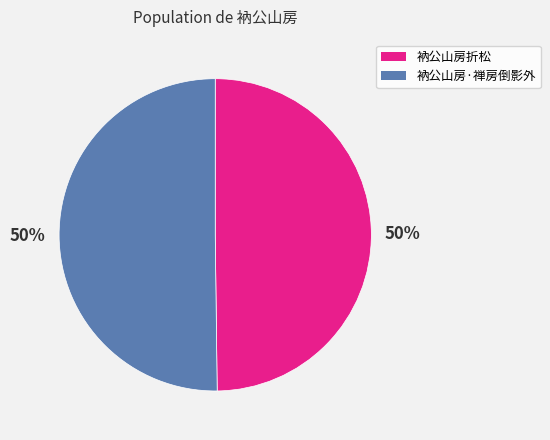

Approximately how many times larger is the value at 衲公山房·禅房倒影外 compared to 衲公山房折松?

1.0